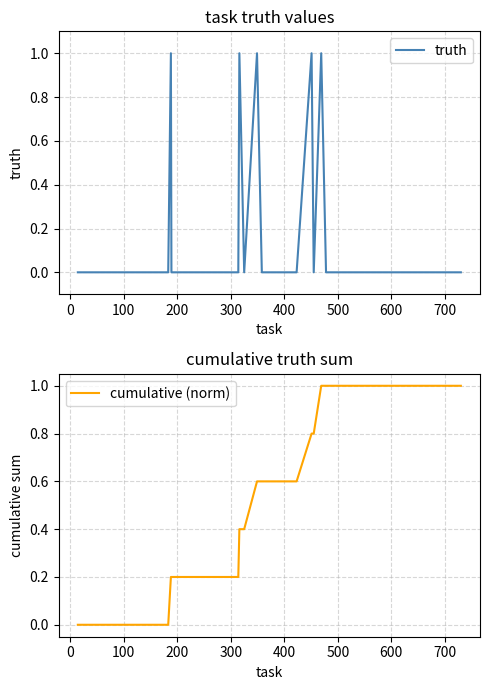

Is the value of cumulative (norm) at 35 greater than the value of truth at 10?

Yes